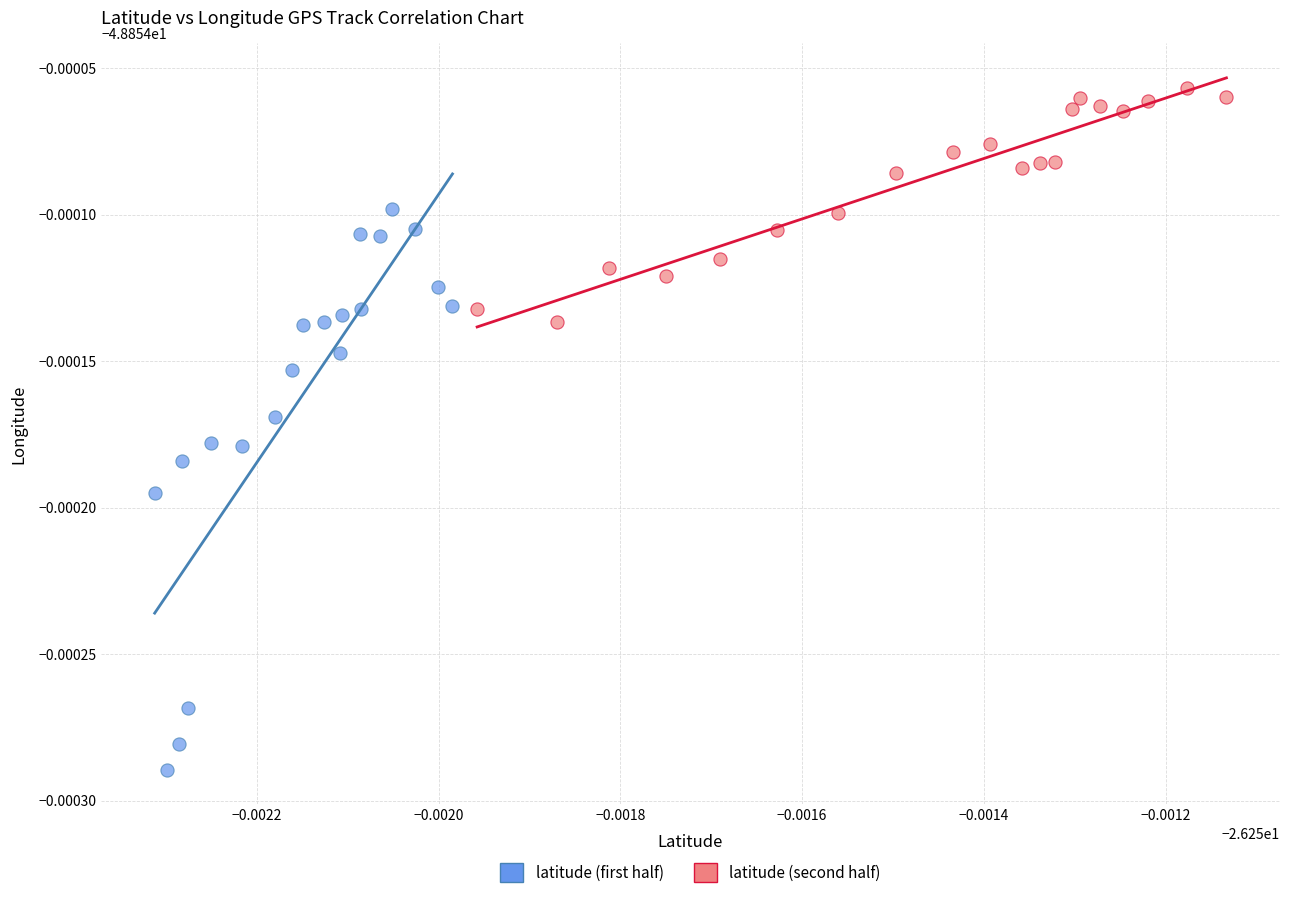

Which series has the largest Y range (max minus min)?

latitude (first half)